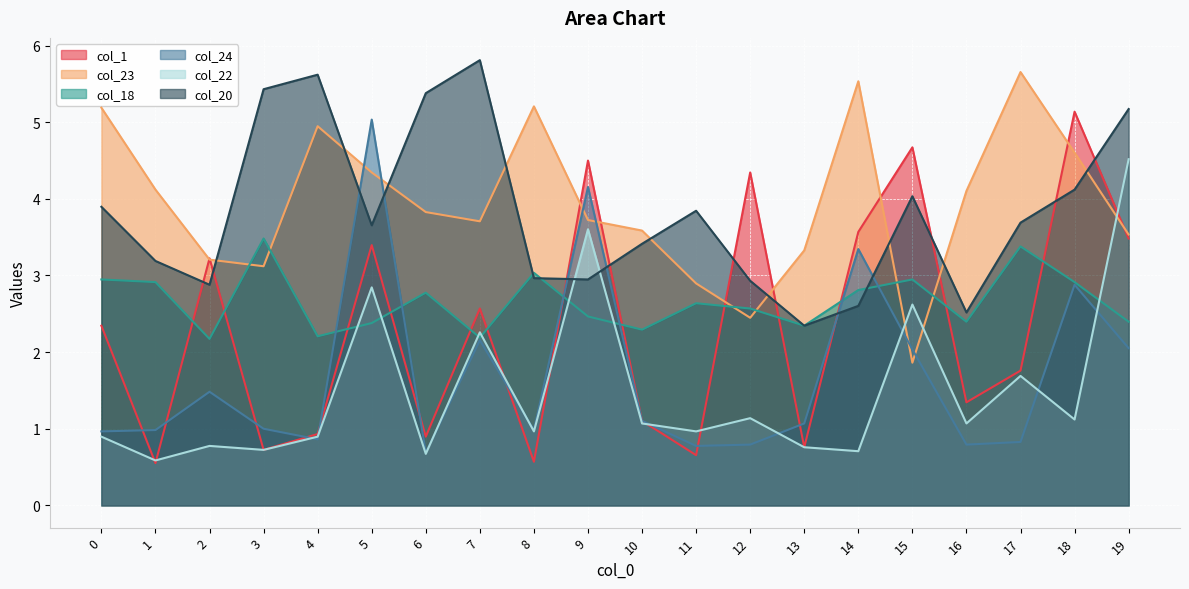

True or false: col_18 has more than 1 interior local peaks.

True